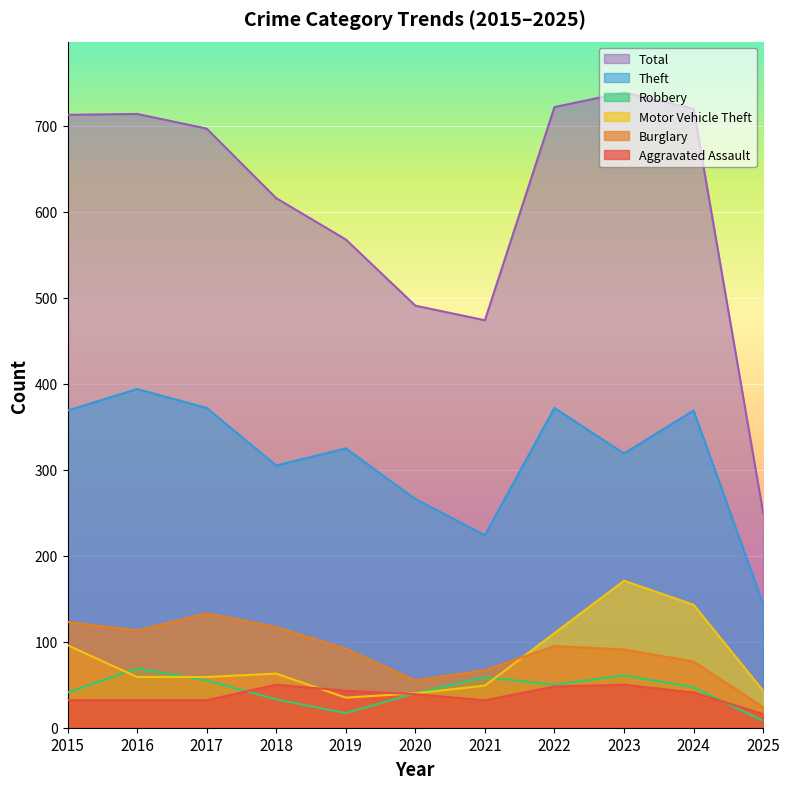

Which series changed the most between 2015 and 2023?

Motor Vehicle Theft